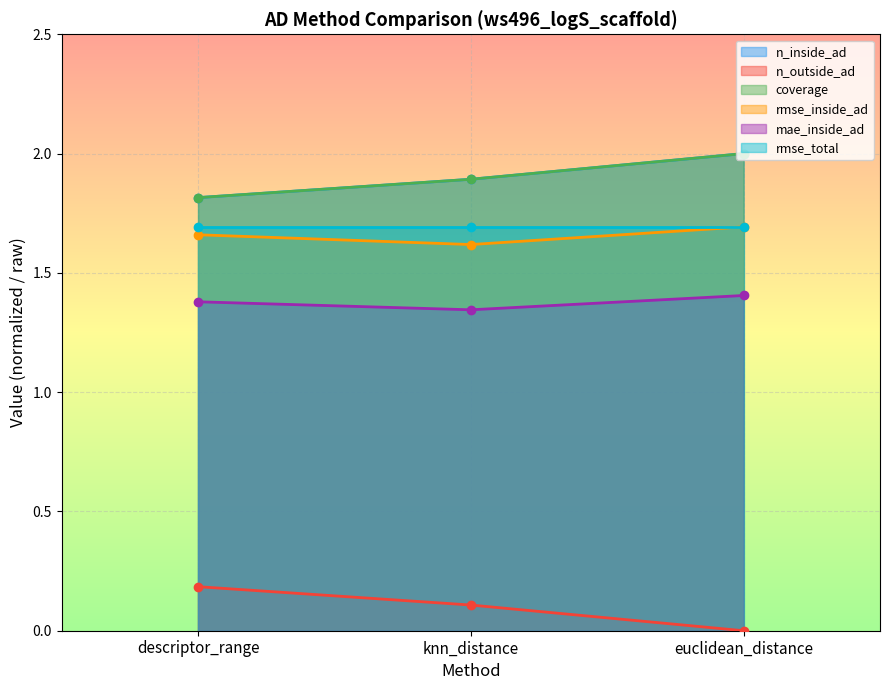

At which category does the chart reach its minimum across all series?

euclidean_distance